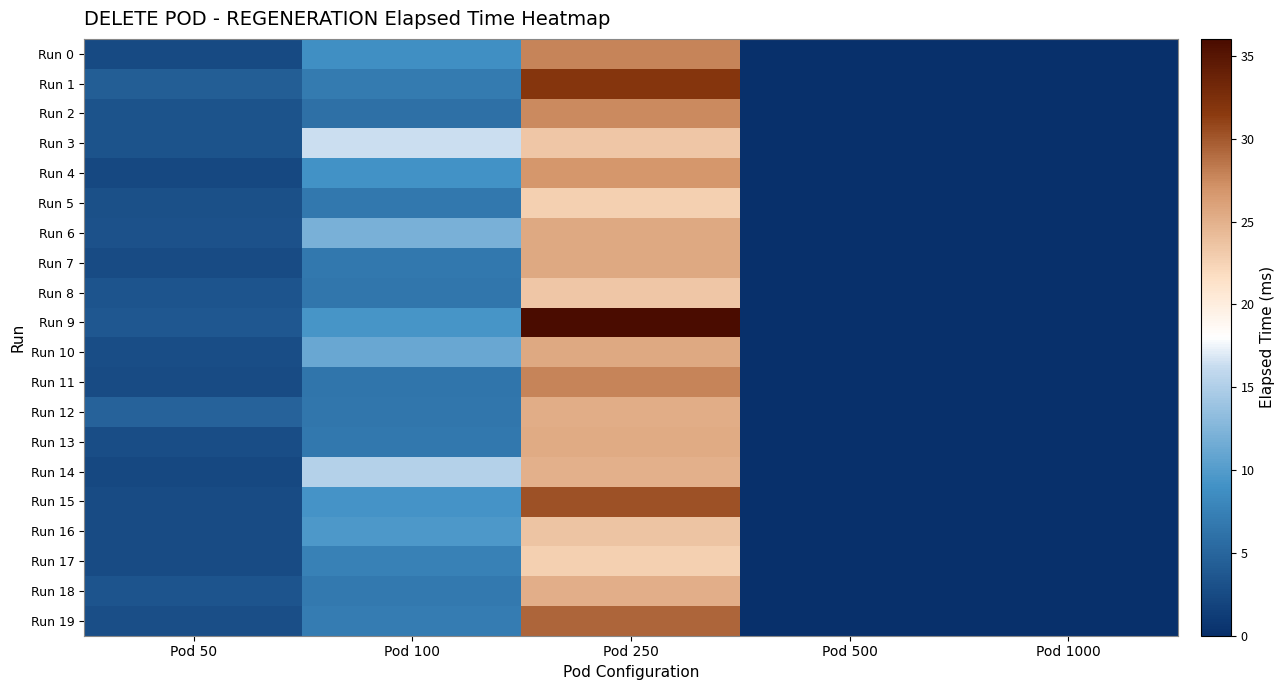

Which series has the largest range (max minus min)?

Run 9